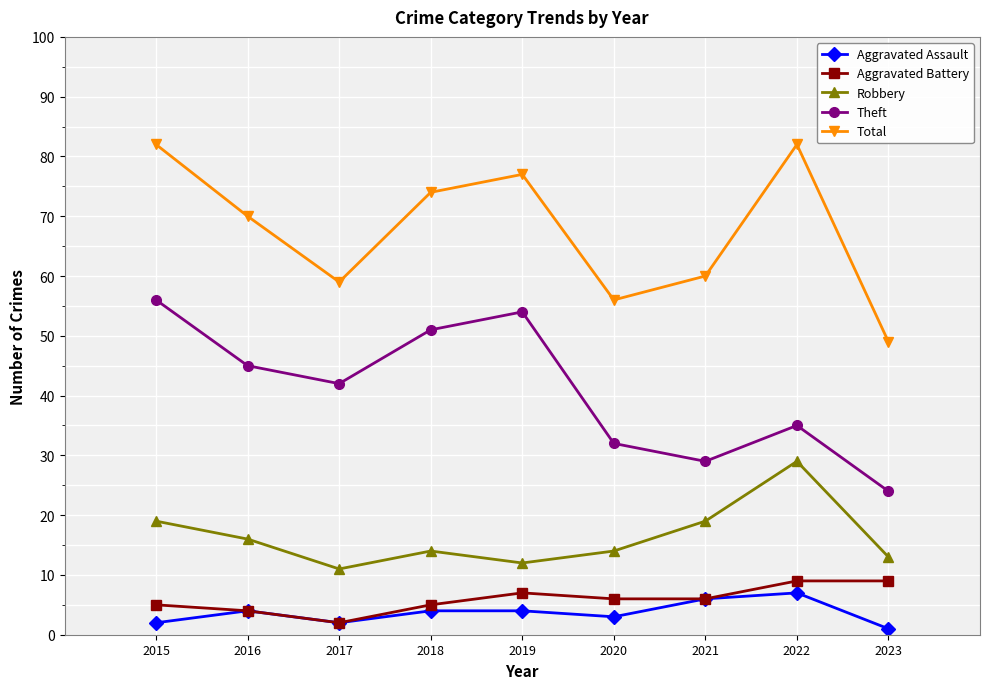

Is it true that Theft equals 74 at 2019?

False